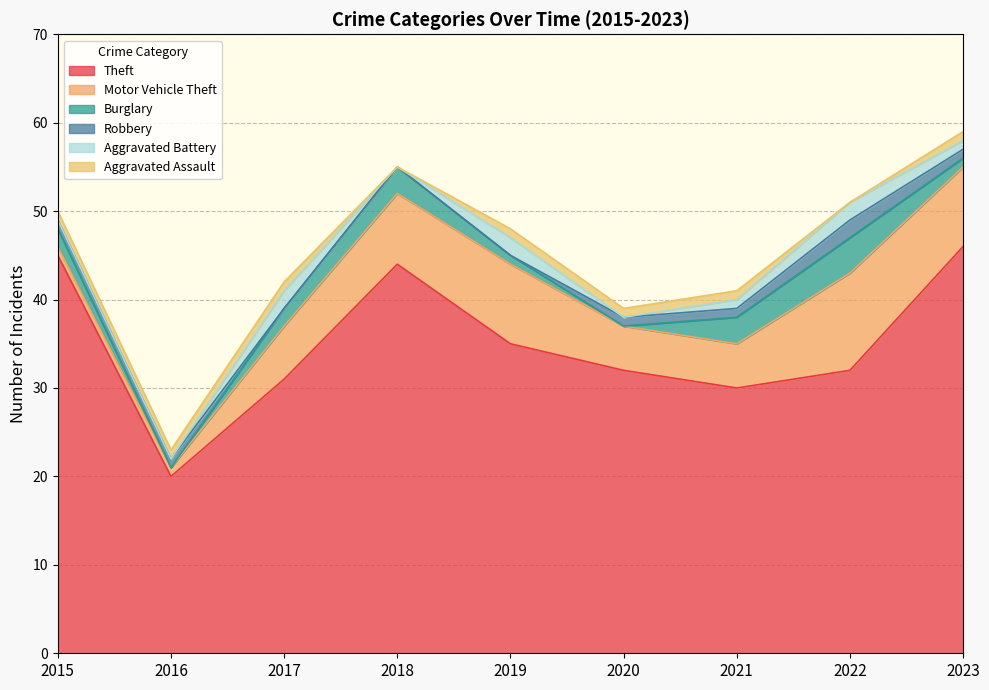

How many categories are shown in the chart?

9